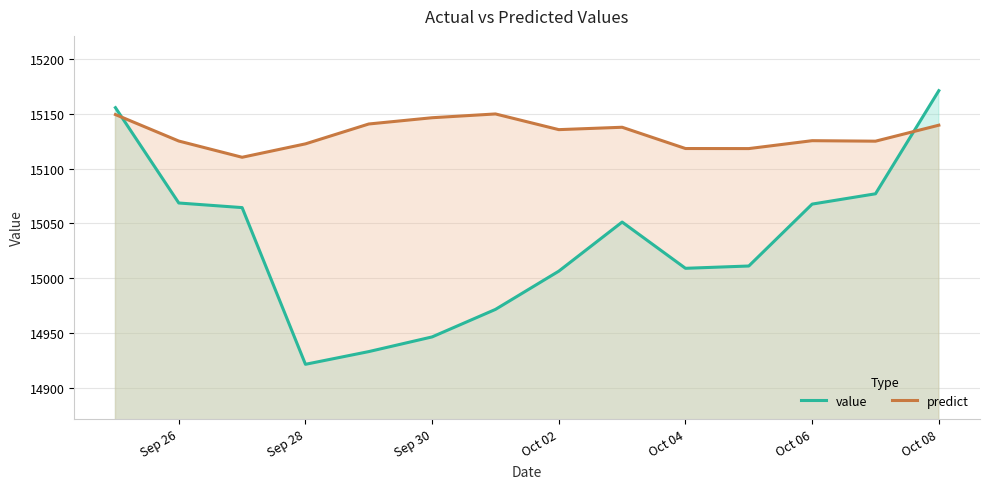

Which series has the largest total across all categories?

predict